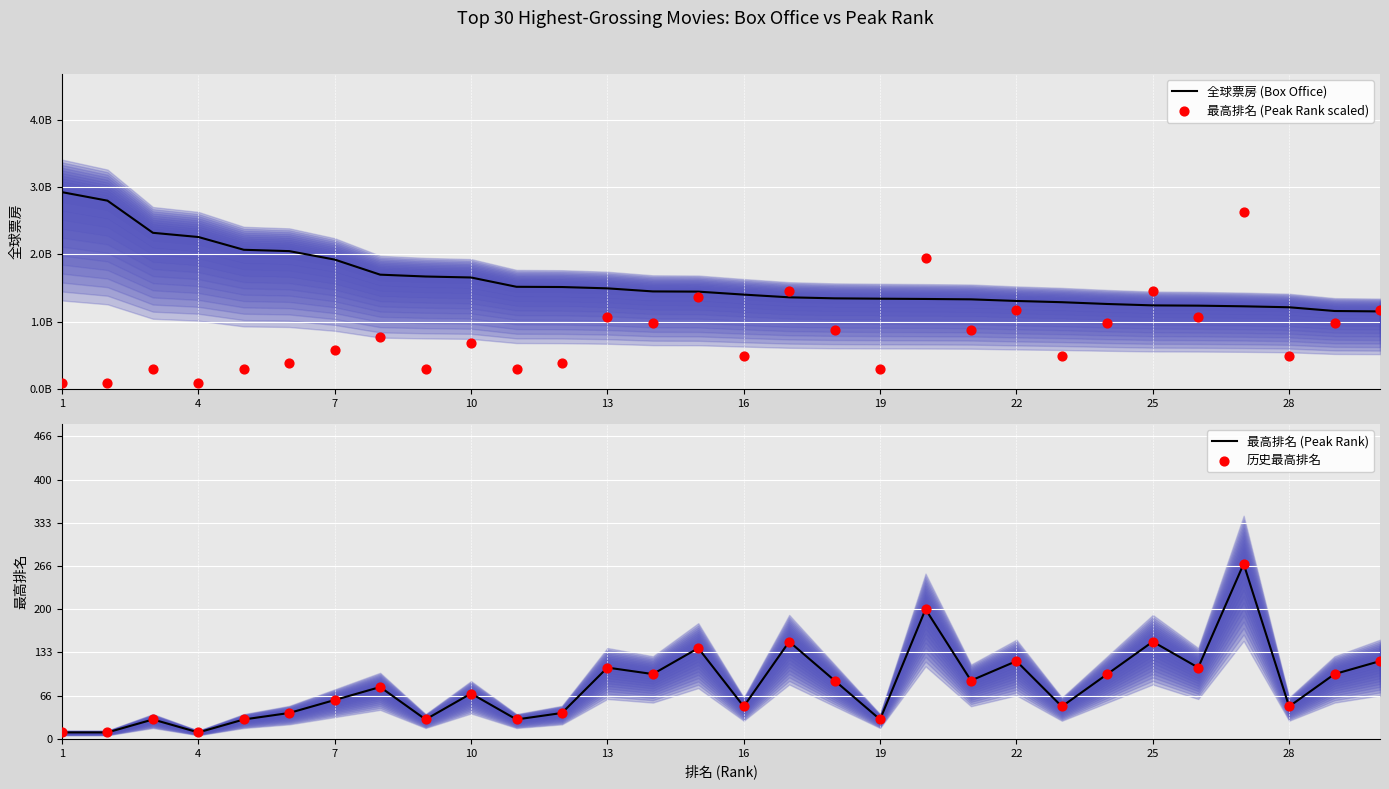

Which series has the largest total across all categories?

最高排名 (Peak Rank)